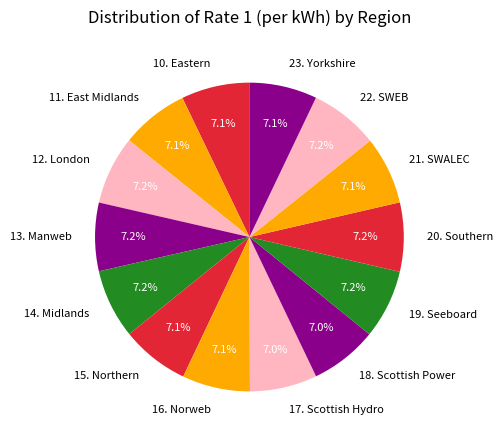

What percentage is the 10. Eastern slice, to the nearest percent?

7%